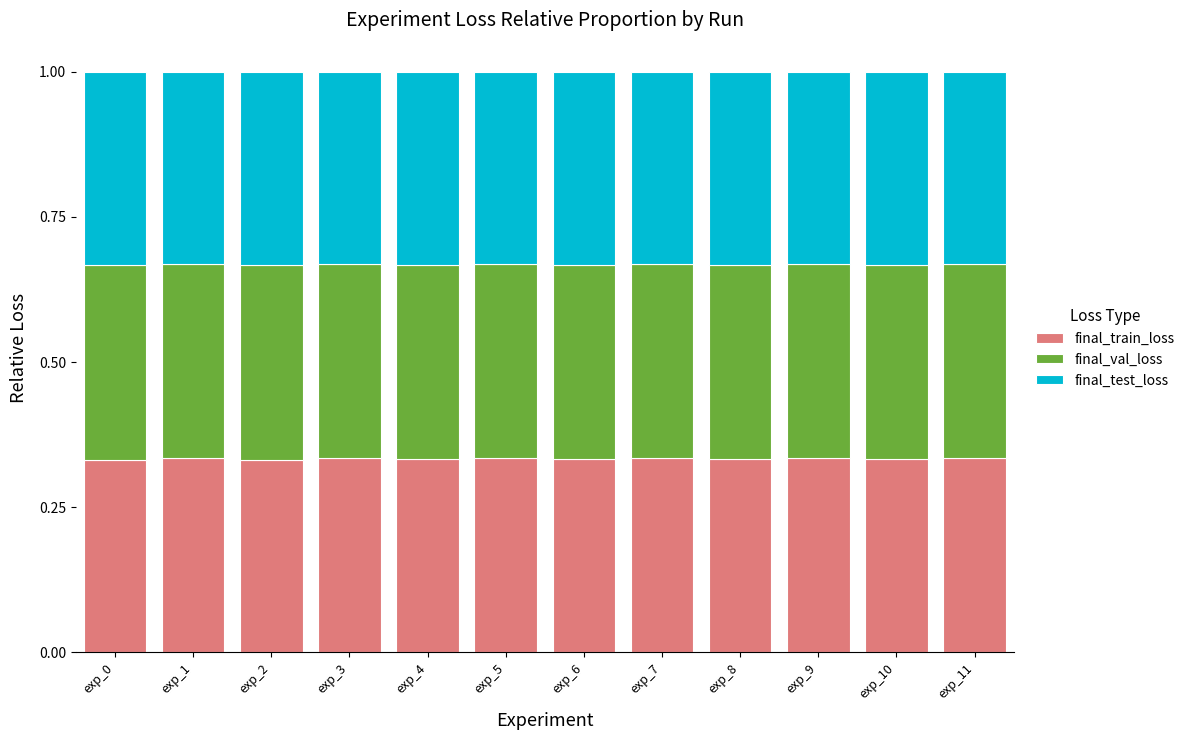

What is the total value across all series at exp_10?

1.0